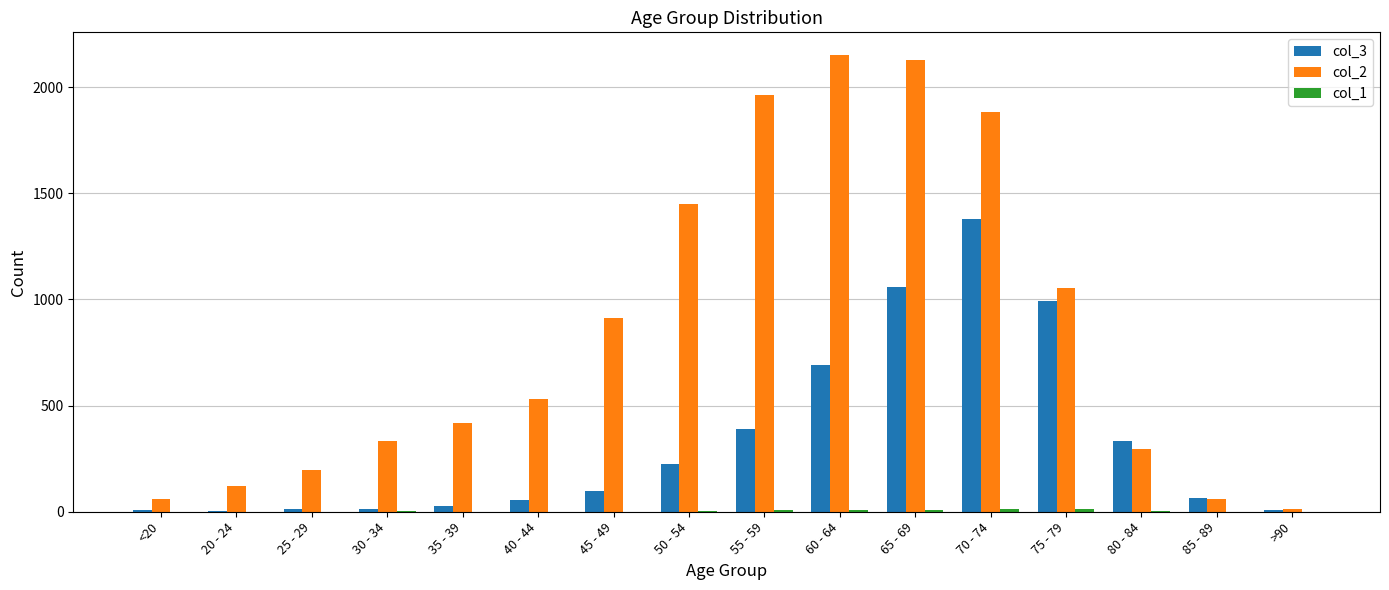

Is it true that col_3 equals 301 at 50 - 54?

False